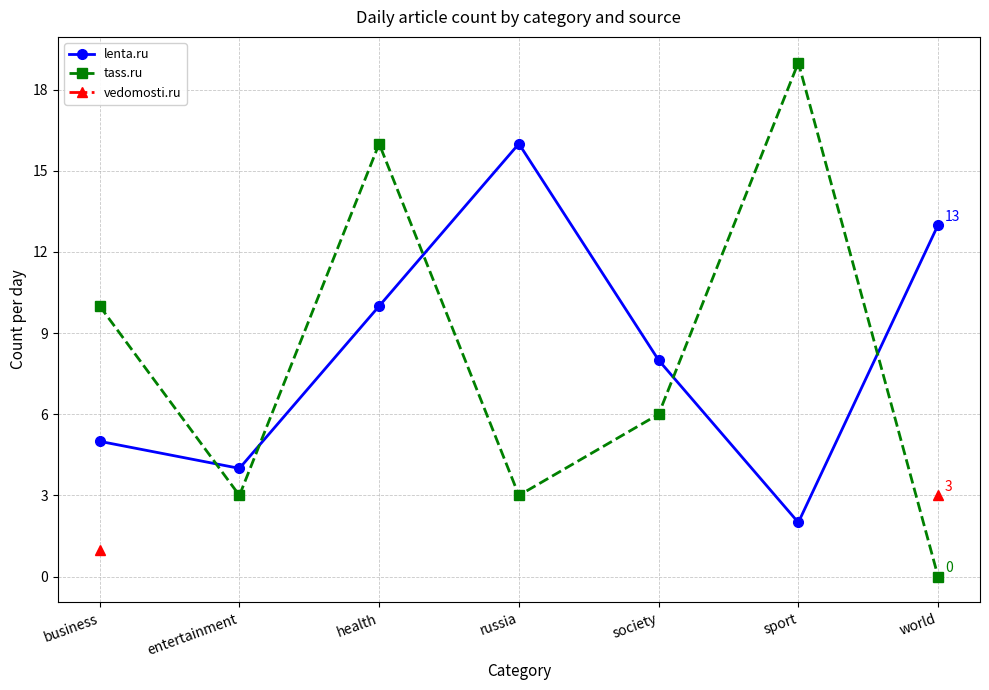

List the series in order of their overall mean, highest first.

lenta.ru, tass.ru, vedomosti.ru